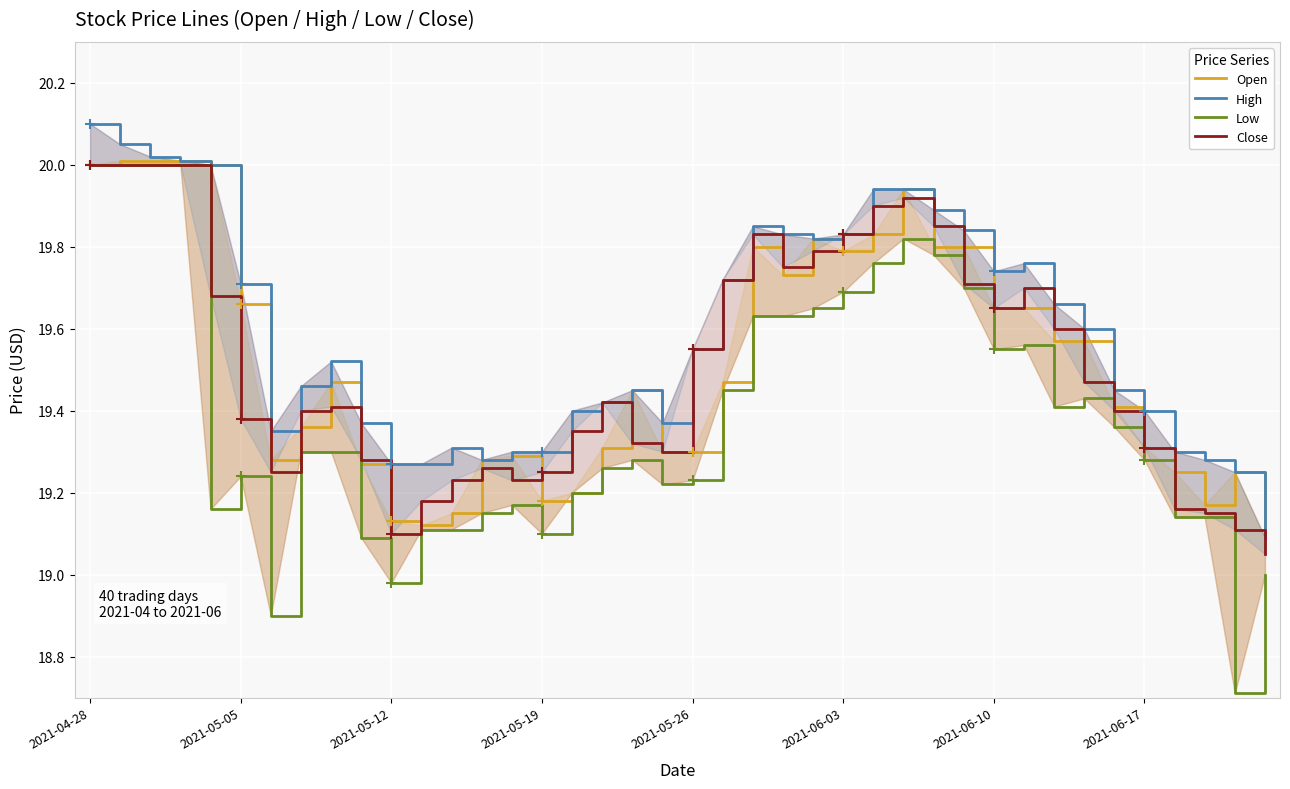

At how many categories does at least one series exceed 18?

40